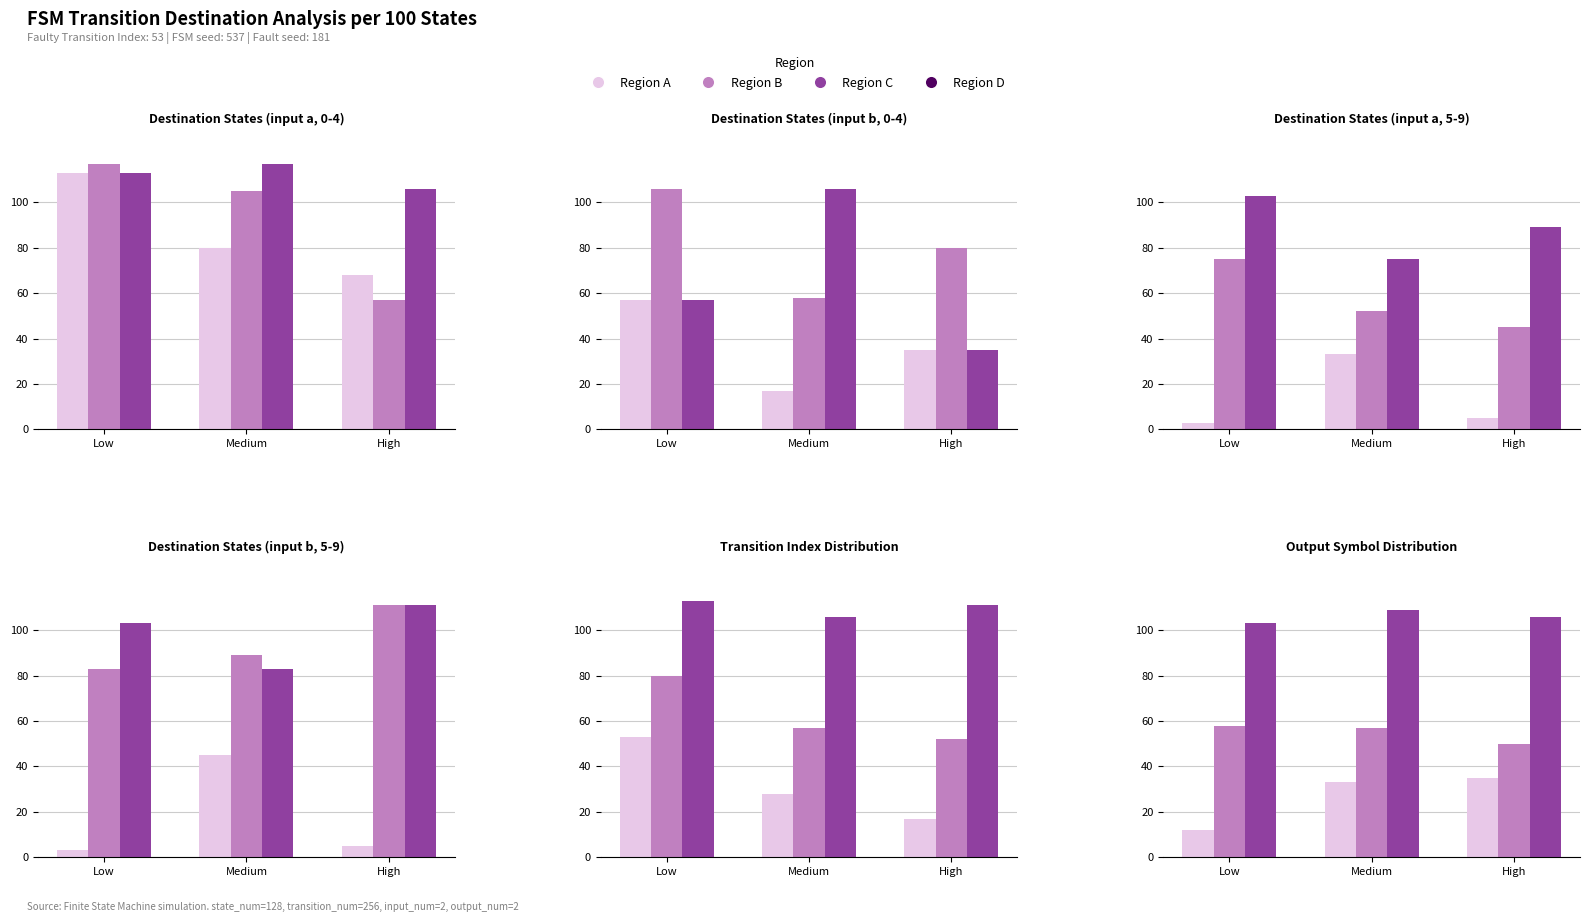

Is the value of Low at Low greater than the value of Medium at Medium?

No